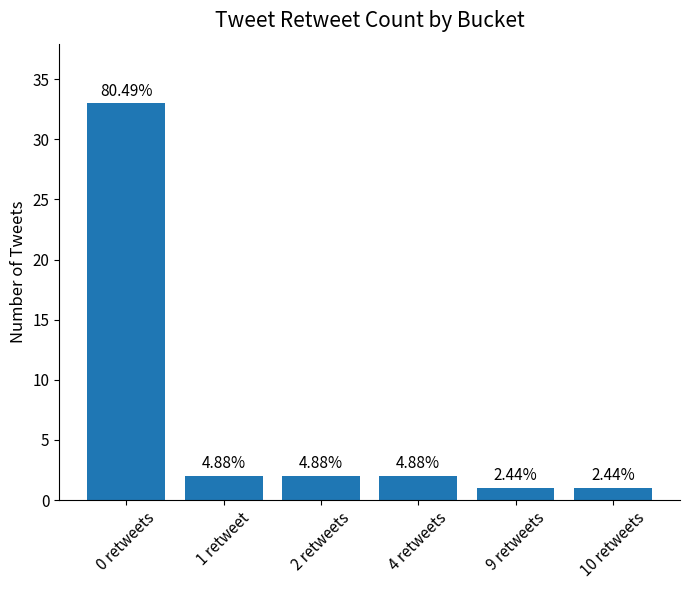

Does the chart contain any negative values?

No